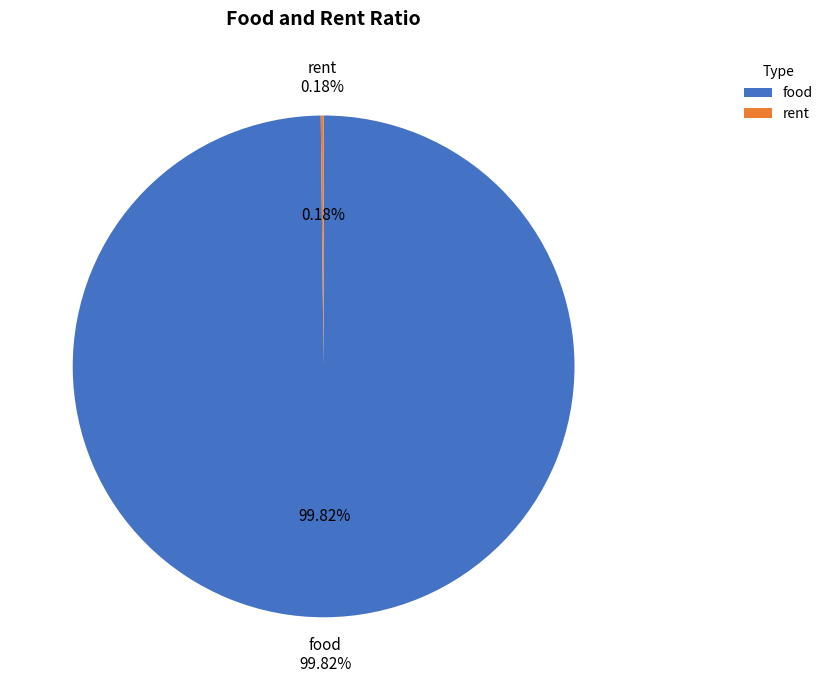

True or false: rent accounts for 13% of the total.

False